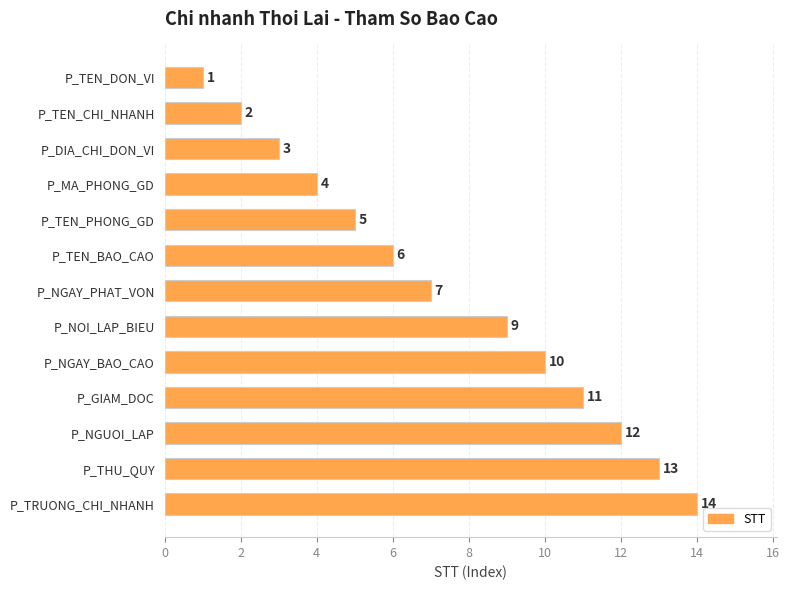

List the labels in order of value, largest first.

P_TRUONG_CHI_NHANH, P_THU_QUY, P_NGUOI_LAP, P_GIAM_DOC, P_NGAY_BAO_CAO, P_NOI_LAP_BIEU, P_NGAY_PHAT_VON, P_TEN_BAO_CAO, P_TEN_PHONG_GD, P_MA_PHONG_GD, P_DIA_CHI_DON_VI, P_TEN_CHI_NHANH, P_TEN_DON_VI